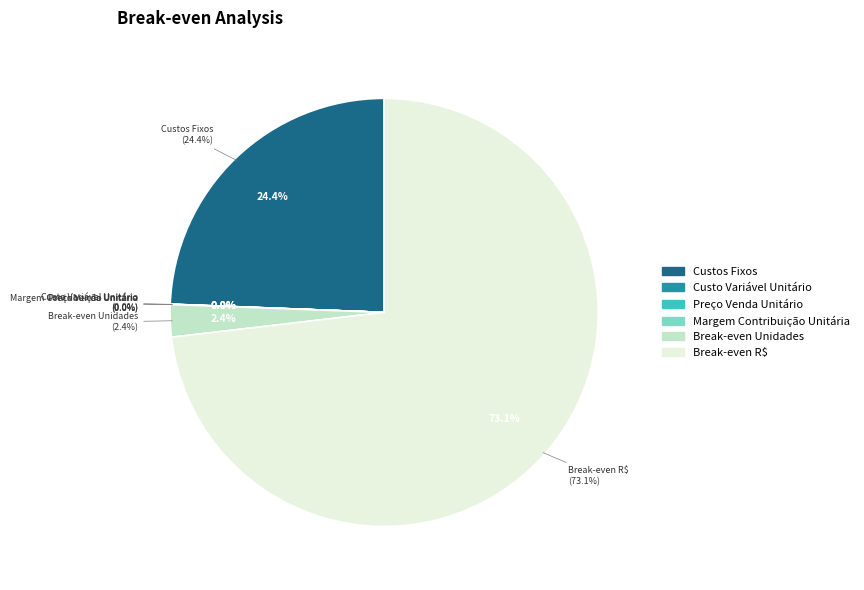

Which category has the biggest portion of the pie?

Break-even R$